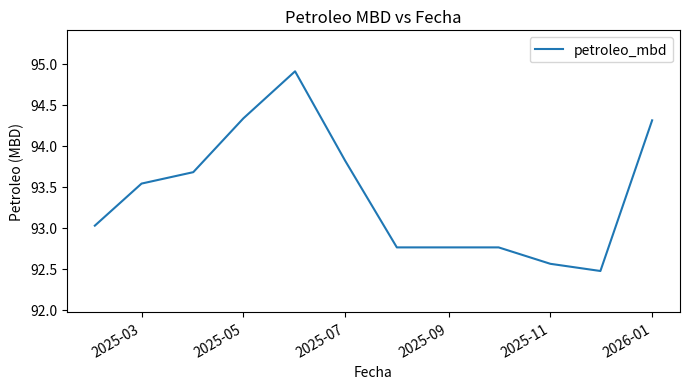

What is the difference between the maximum and minimum values?

2.4